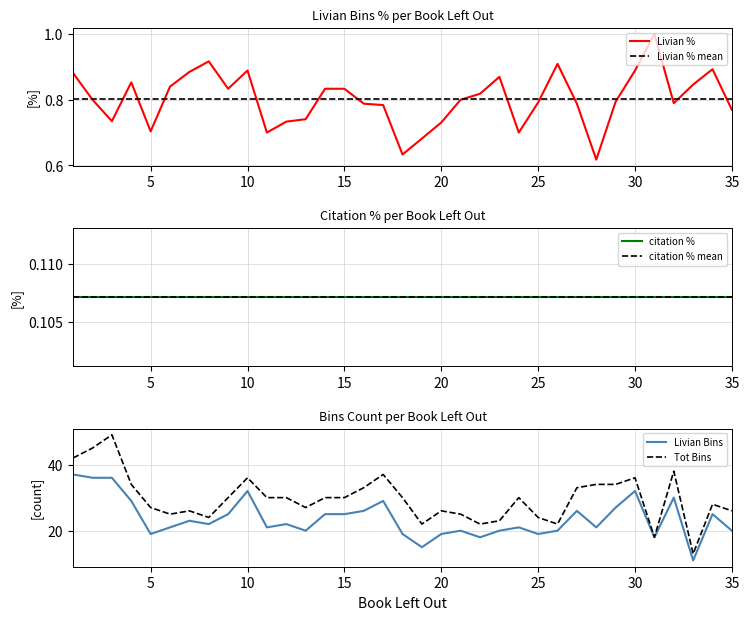

What is the highest value of the Livian % series?

1.0